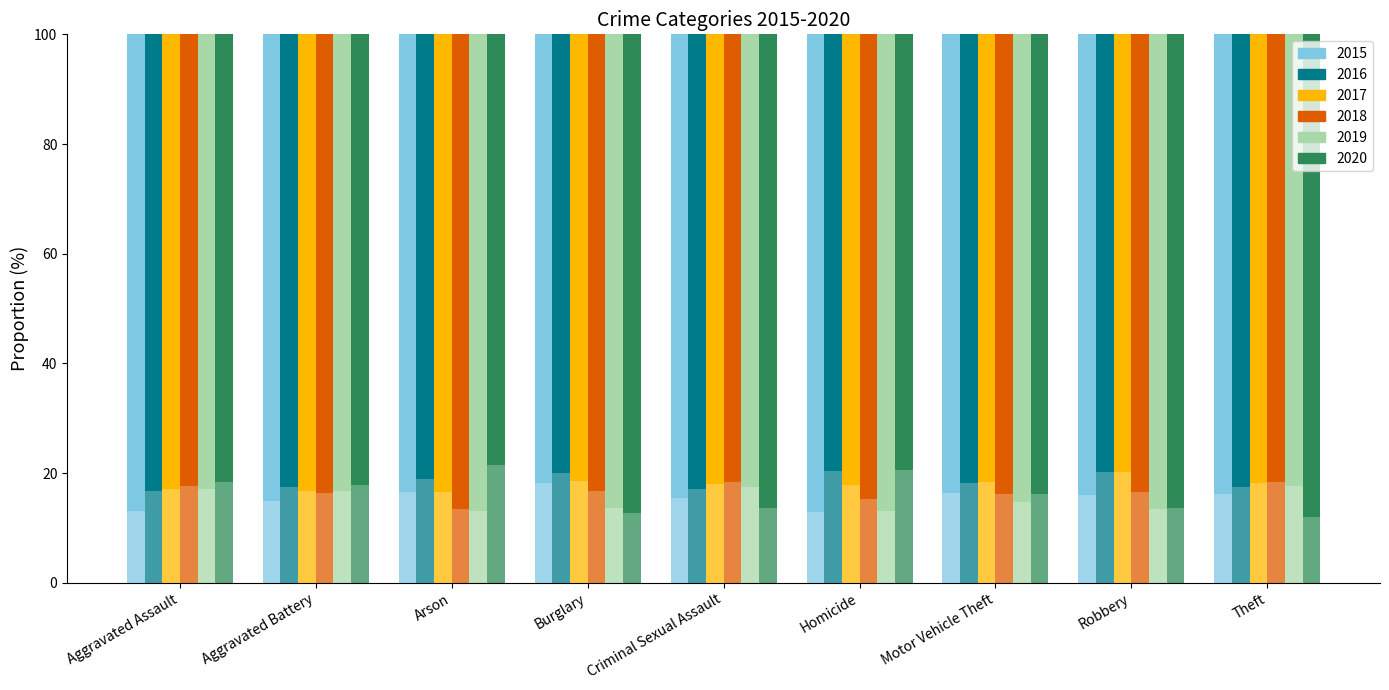

What is the label of the 3rd bar from the left?

Arson